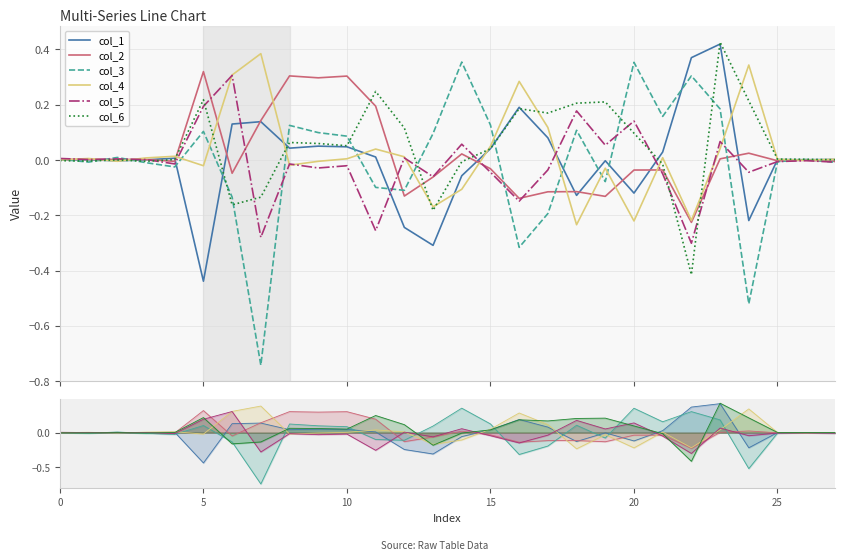

Which series has the widest spread of values?

col_3